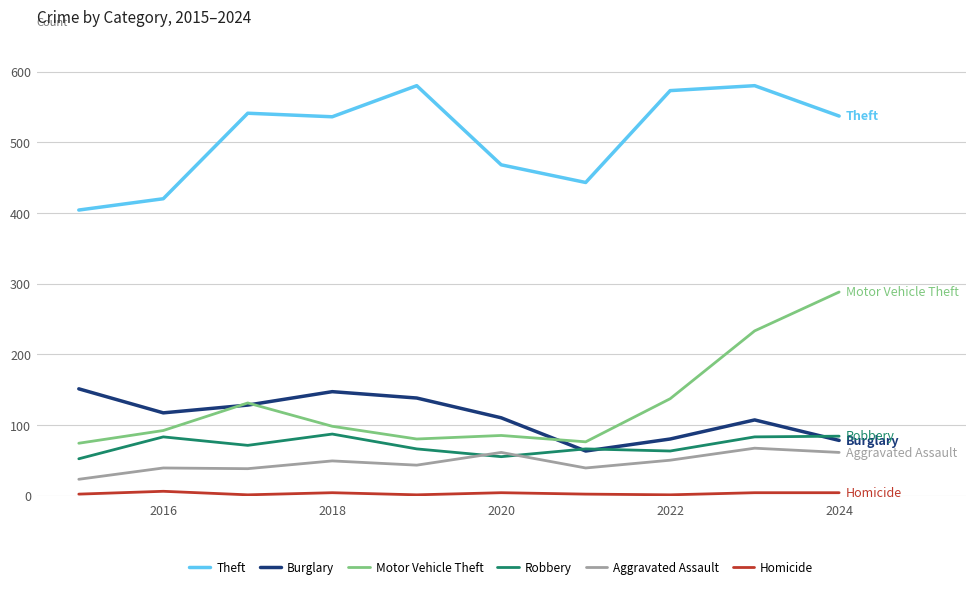

True or false: Theft and Aggravated Assault intersect in this chart.

False